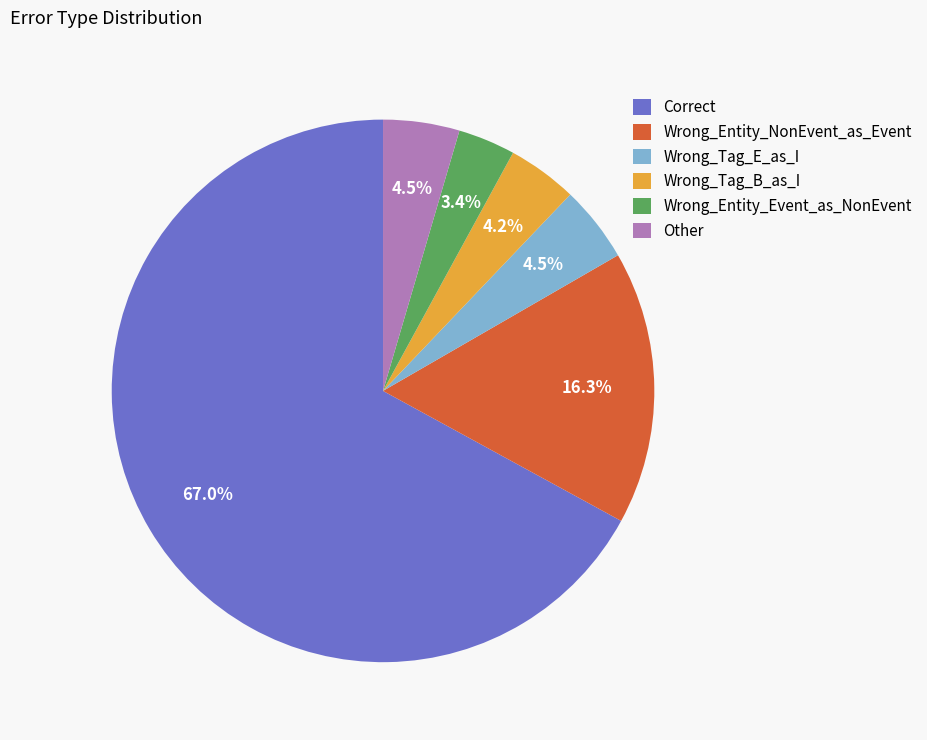

Combined, what portion of the pie is Wrong_Tag_E_as_I and Correct?

71.6%